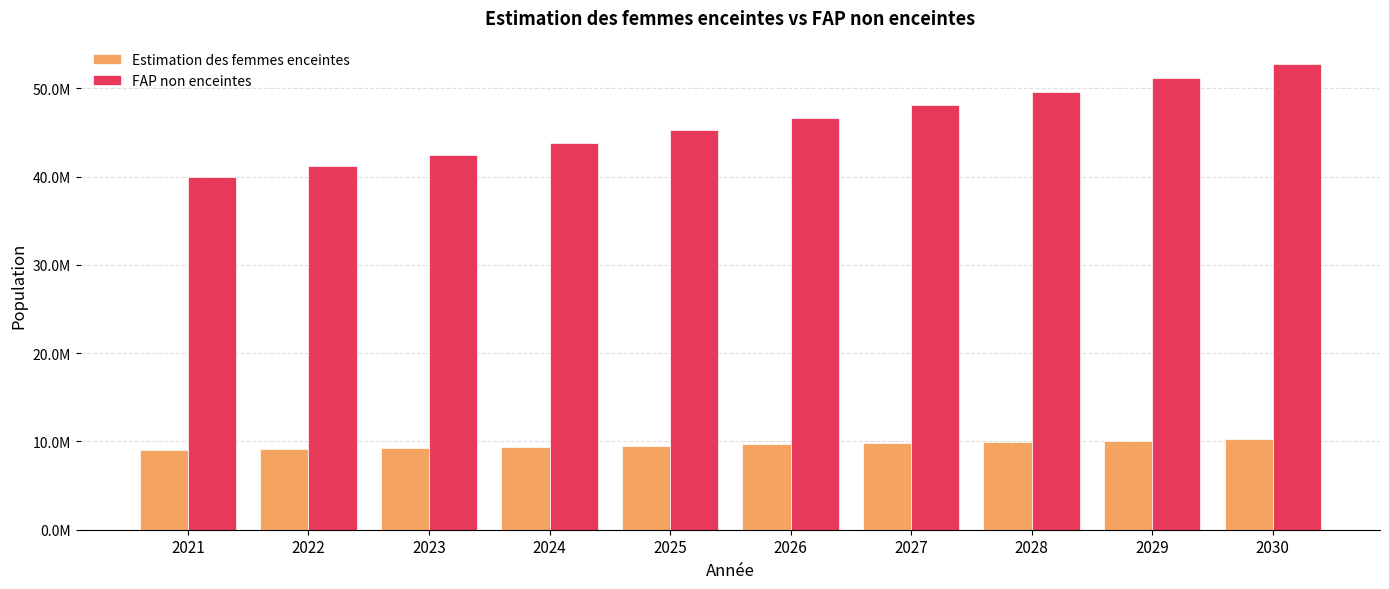

What is the sum of all FAP non enceintes values?

461257727.6